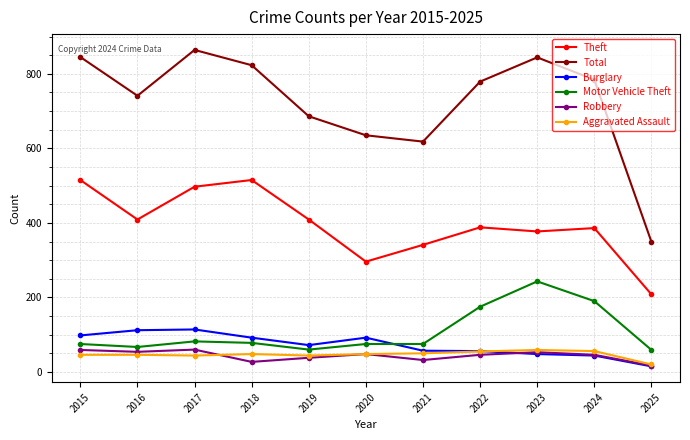

Is this an area chart (filled region under the line)?

No